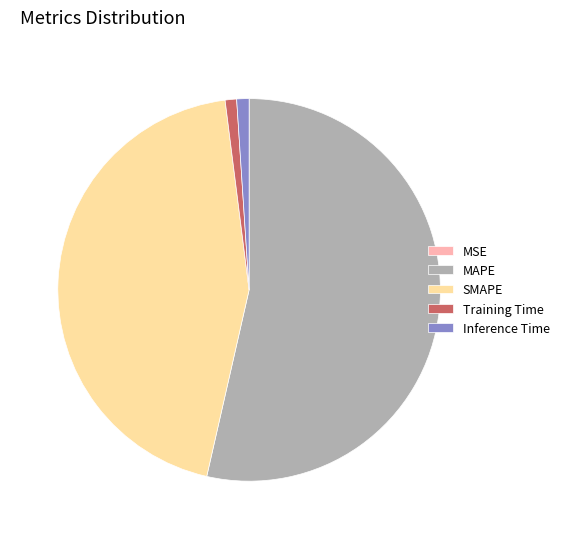

Between MAPE and Training Time, which is larger?

MAPE